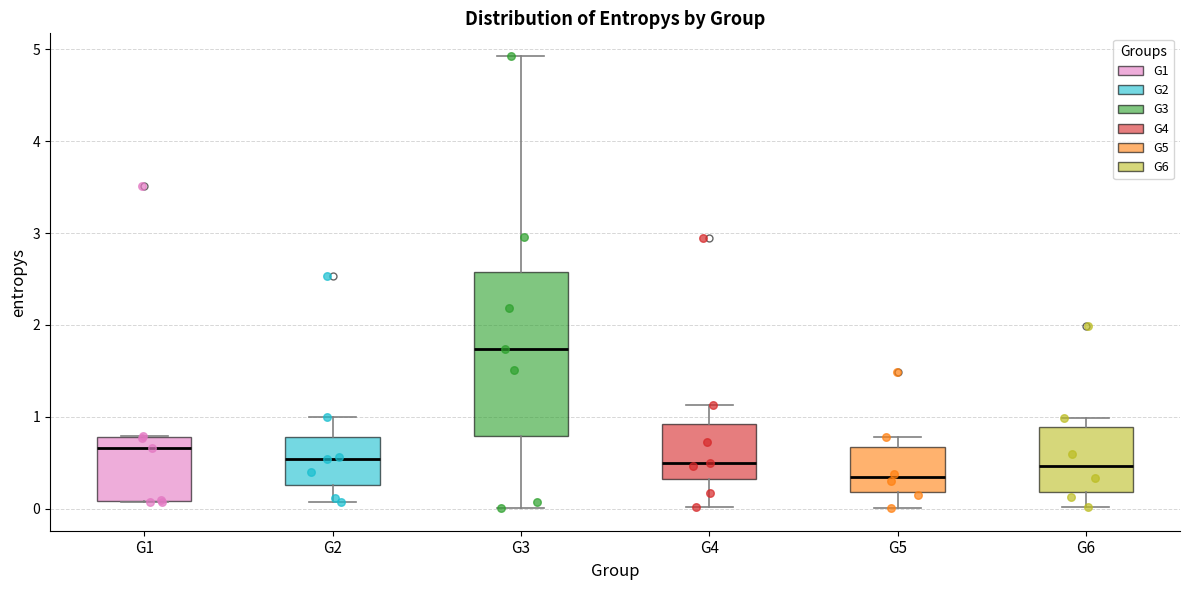

Which box has the highest median line?

G3